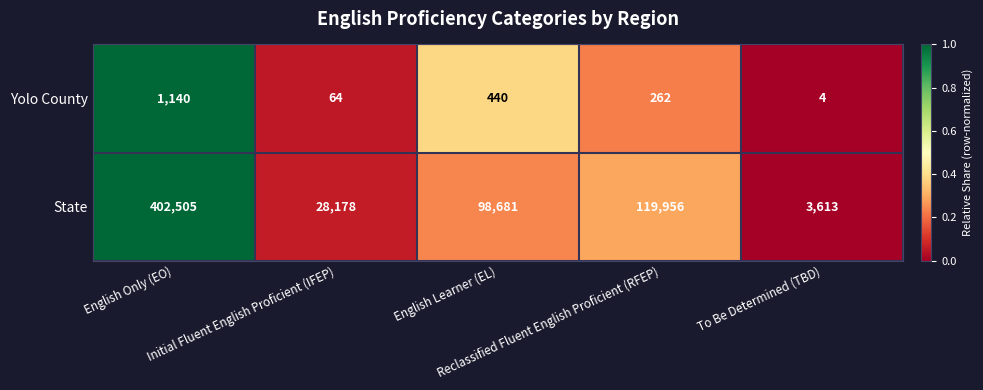

List the series in order of their peak value, highest first.

State, Yolo County